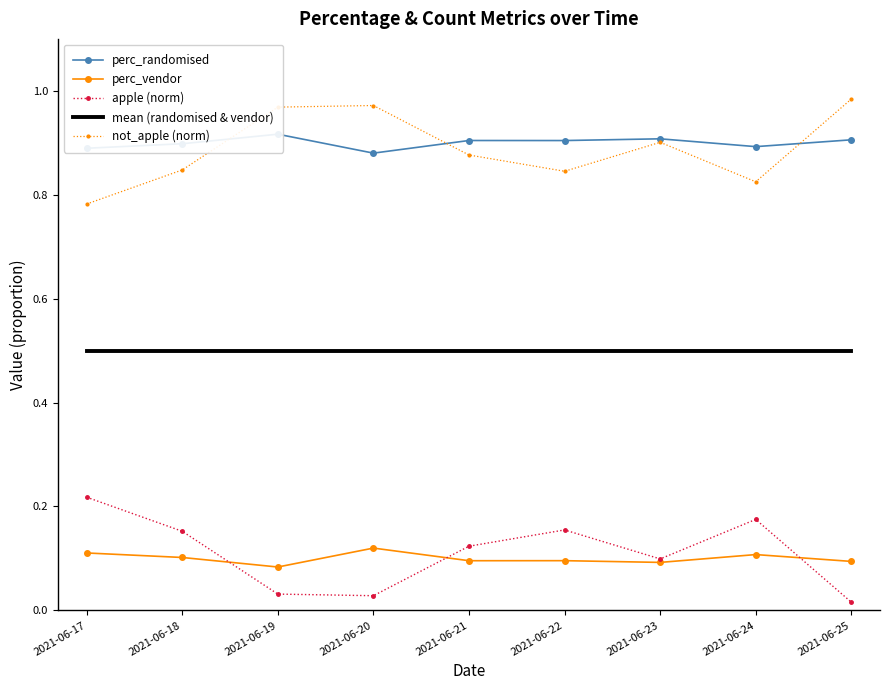

Which series has the widest spread of values?

apple (norm)